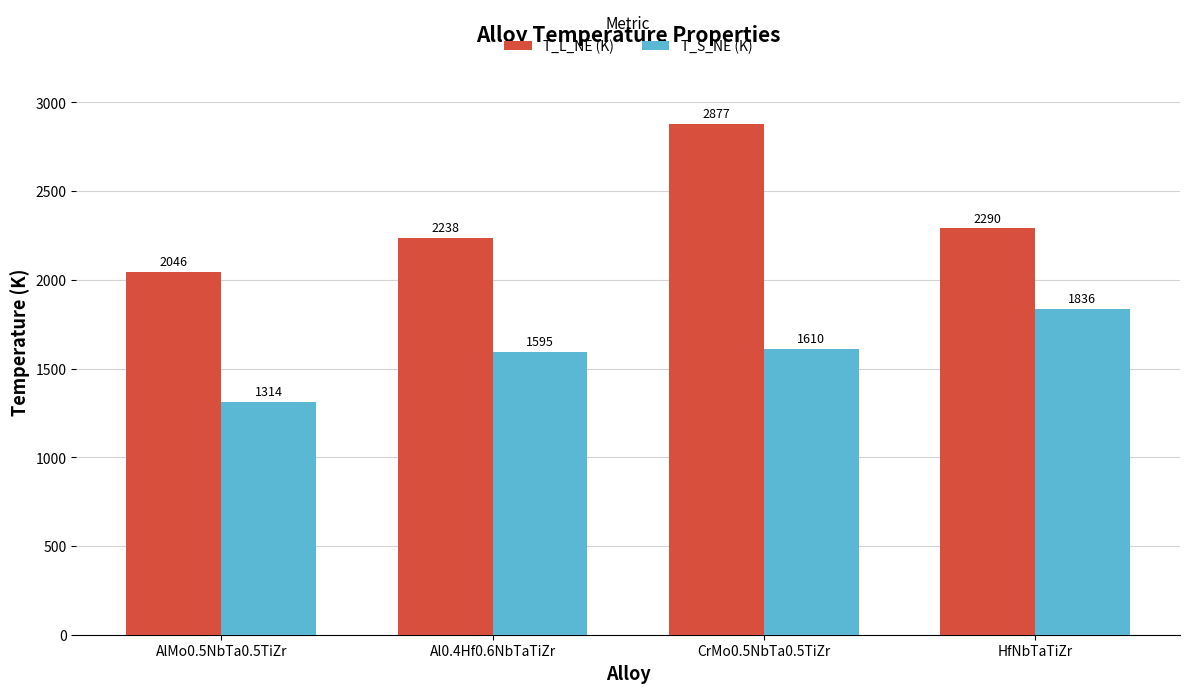

What is the total value across all series at Al0.4Hf0.6NbTaTiZr?

3833